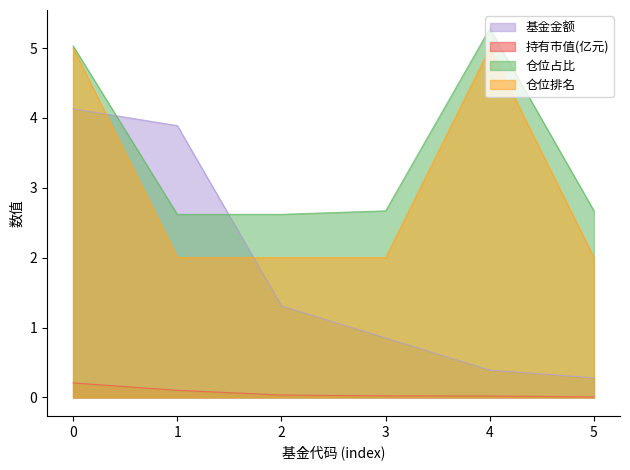

Which series changed the most between 0 and 2?

仓位排名